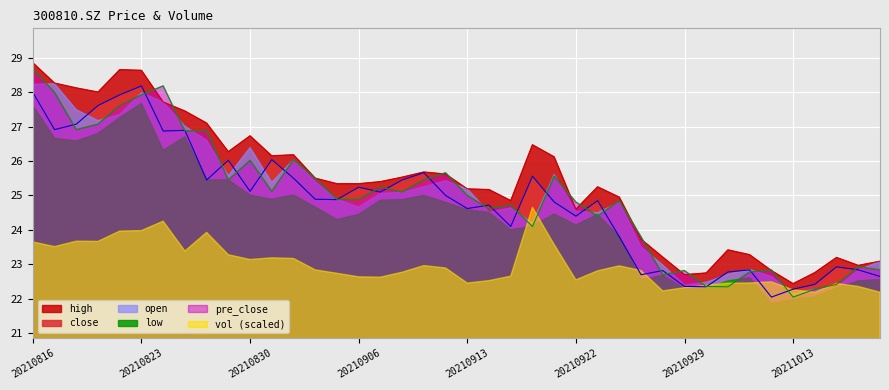

Where is the first local minimum for high?

20210819